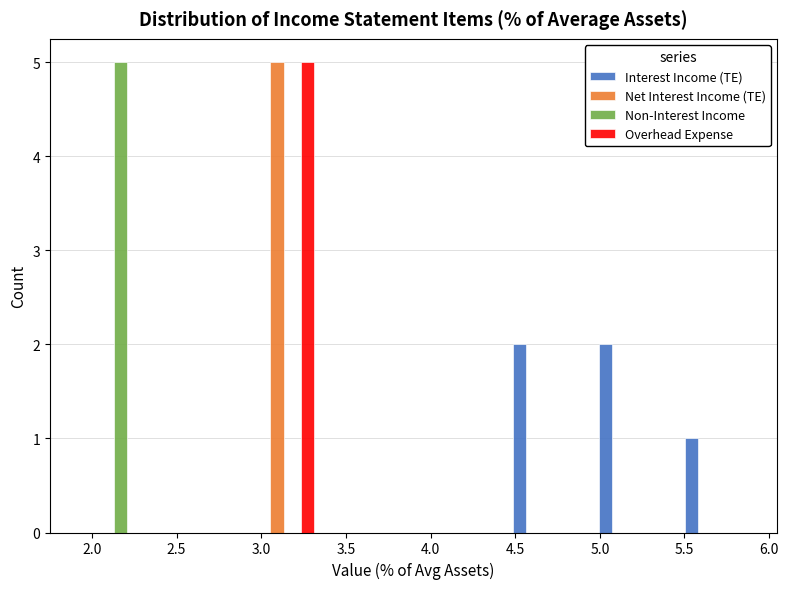

Reading left to right, list every range on the x-axis with the height of the bar of each series over it. Neither the bar edges nor the heights are printed on the chart, so give them approximately, as read against the axes.

1.85 to 2.40: Interest Income (TE)=0	Net Interest Income (TE)=0	Non-Interest Income=5	Overhead Expense=0
2.40 to 2.90: Interest Income (TE)=0	Net Interest Income (TE)=0	Non-Interest Income=0	Overhead Expense=0
2.90 to 3.40: Interest Income (TE)=0	Net Interest Income (TE)=5	Non-Interest Income=0	Overhead Expense=5
3.40 to 3.90: Interest Income (TE)=0	Net Interest Income (TE)=0	Non-Interest Income=0	Overhead Expense=0
3.90 to 4.40: Interest Income (TE)=0	Net Interest Income (TE)=0	Non-Interest Income=0	Overhead Expense=0
4.40 to 4.90: Interest Income (TE)=2	Net Interest Income (TE)=0	Non-Interest Income=0	Overhead Expense=0
4.90 to 5.40: Interest Income (TE)=2	Net Interest Income (TE)=0	Non-Interest Income=0	Overhead Expense=0
5.40 to 5.95: Interest Income (TE)=1	Net Interest Income (TE)=0	Non-Interest Income=0	Overhead Expense=0